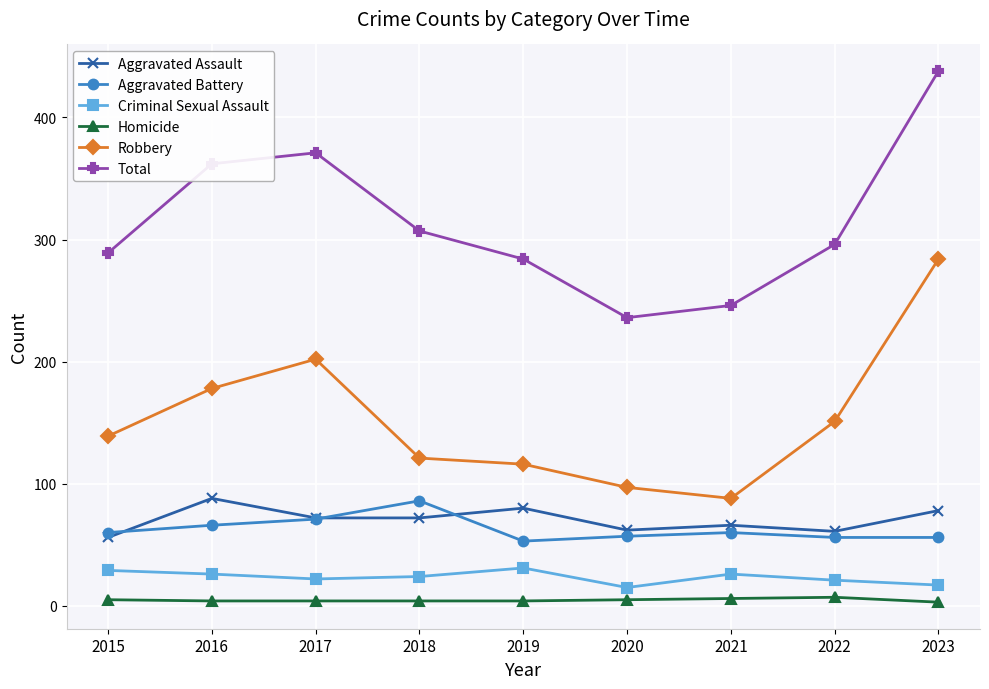

At 2022, list the series in order from smallest to largest.

Homicide, Criminal Sexual Assault, Aggravated Battery, Aggravated Assault, Robbery, Total